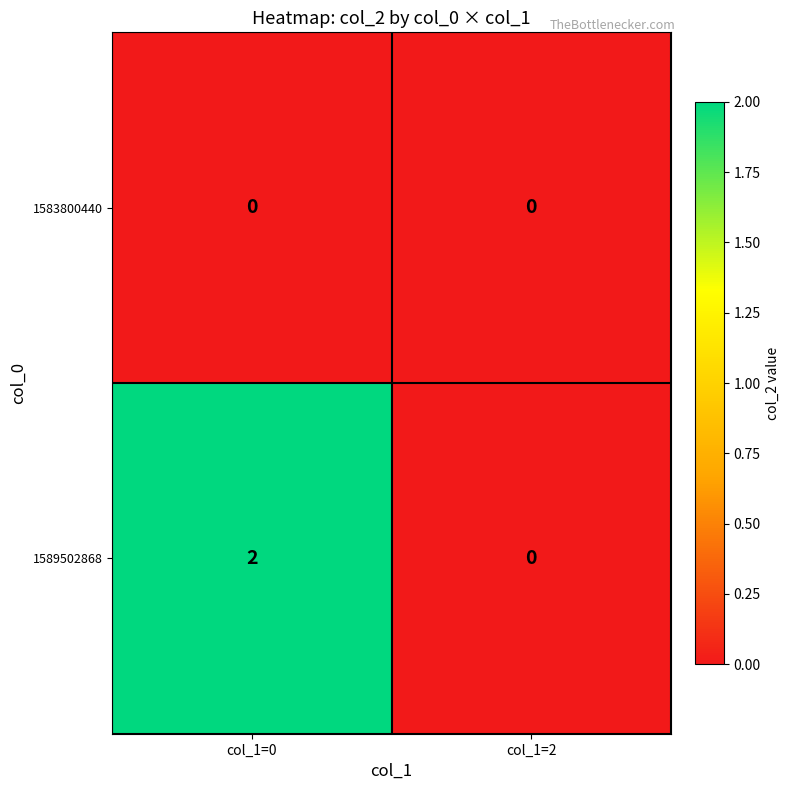

Rank the series at col_1=0 from highest to lowest value.

1589502868, 1583800440